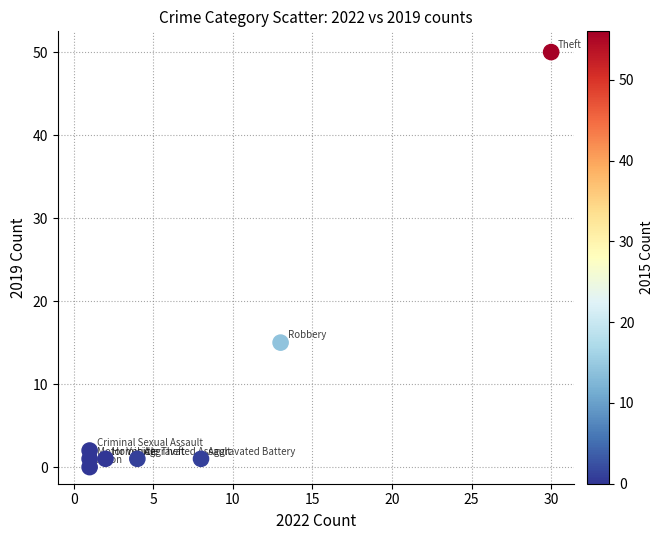

What Y value in the scatter plot is closest to 25?

15